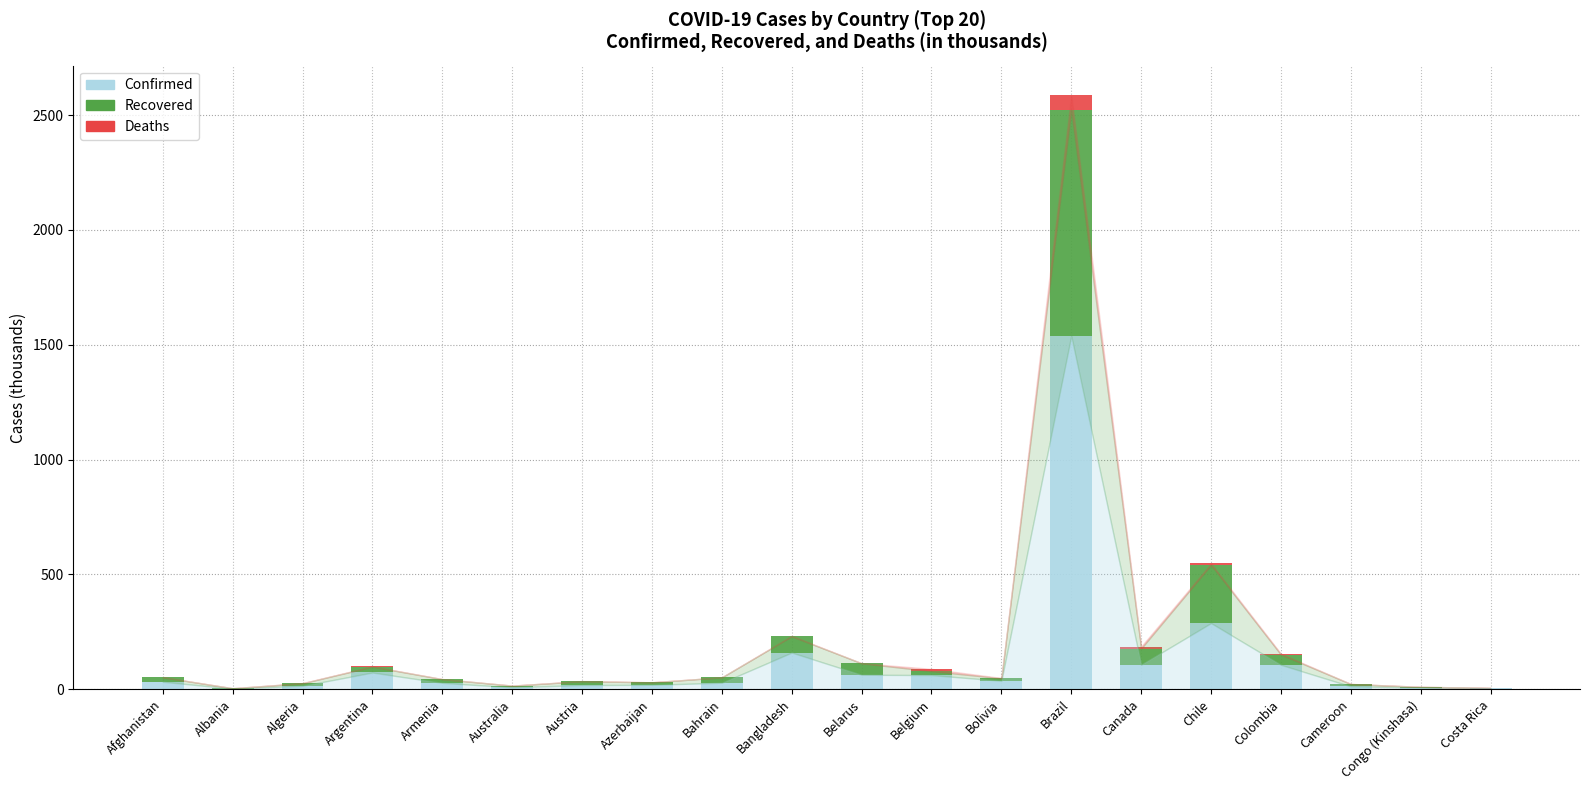

What is the highest value of the Confirmed series?

1539.1